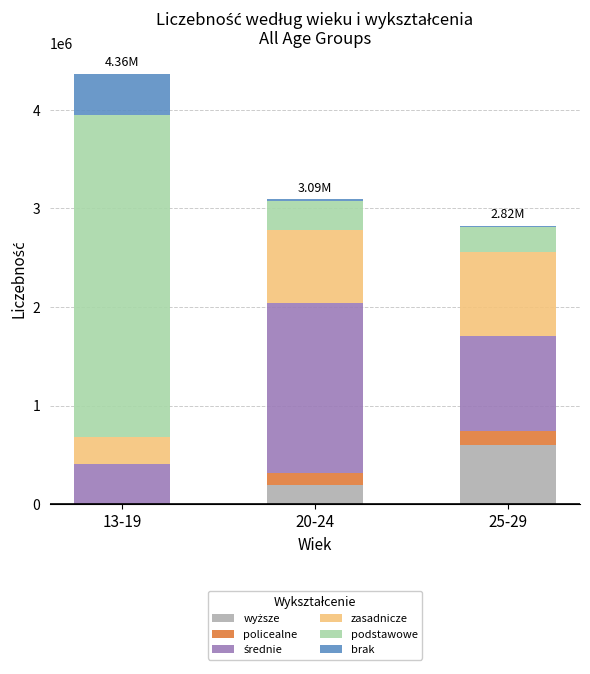

At which category is the sum across all series the highest?

13-19